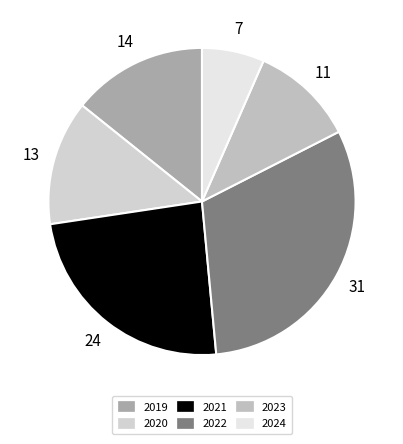

Rank the categories by value from highest to lowest.

2022, 2021, 2019, 2020, 2023, 2024